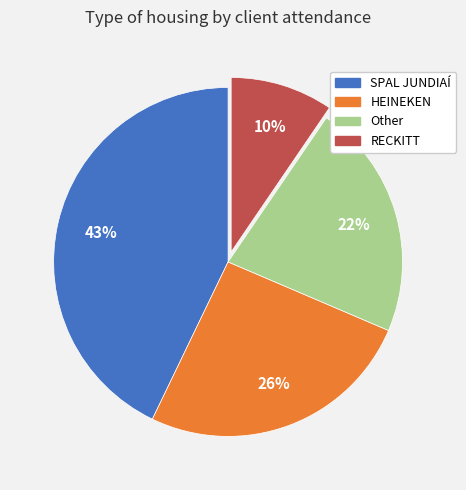

Which slice is the smallest?

RECKITT